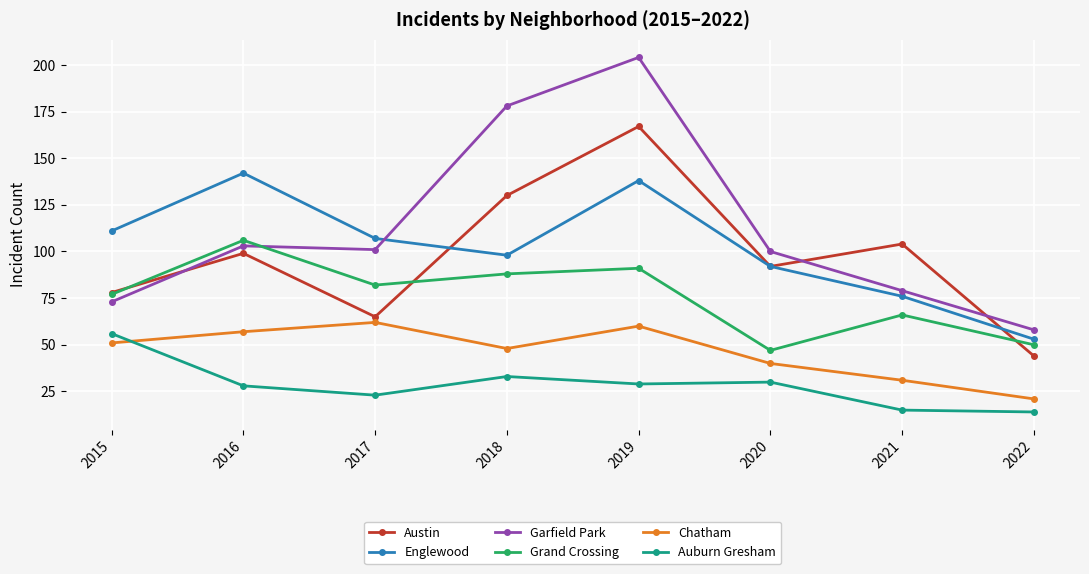

How many distinct data groups are displayed?

6